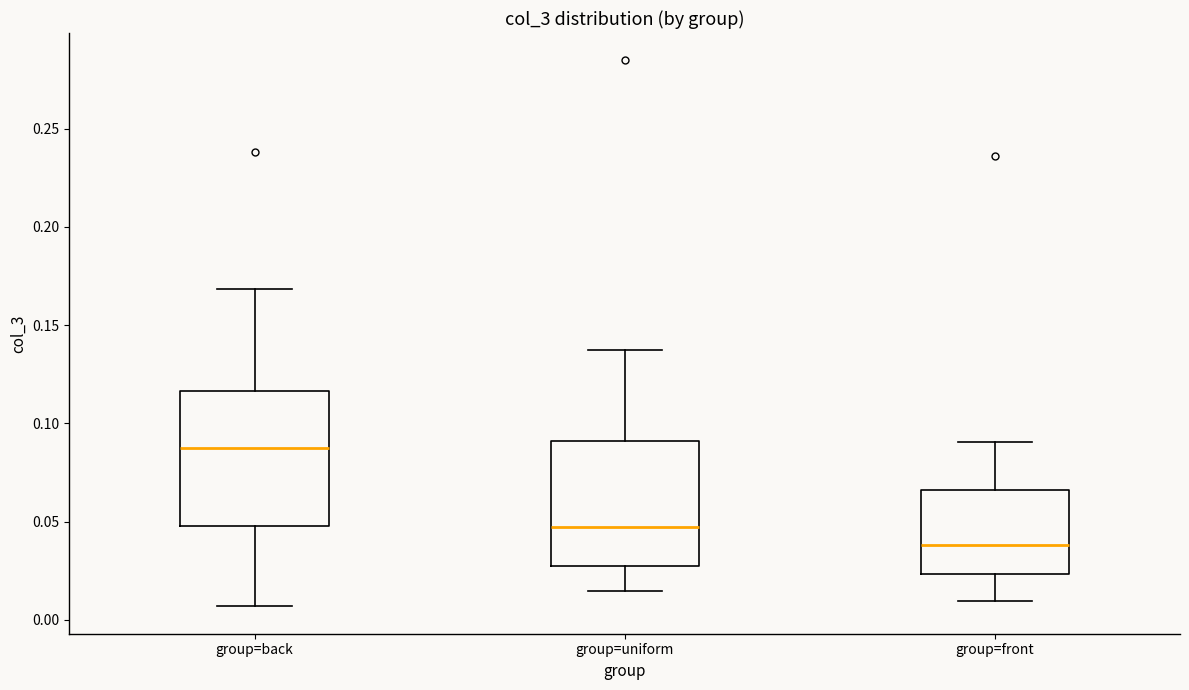

Comparing the boxes themselves (not the whiskers), which one is the tallest?

group=back